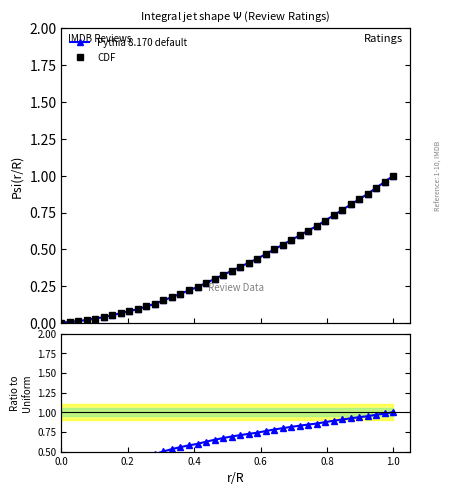

True or false: CDF and Pythia 8.170 default cross at least once.

False